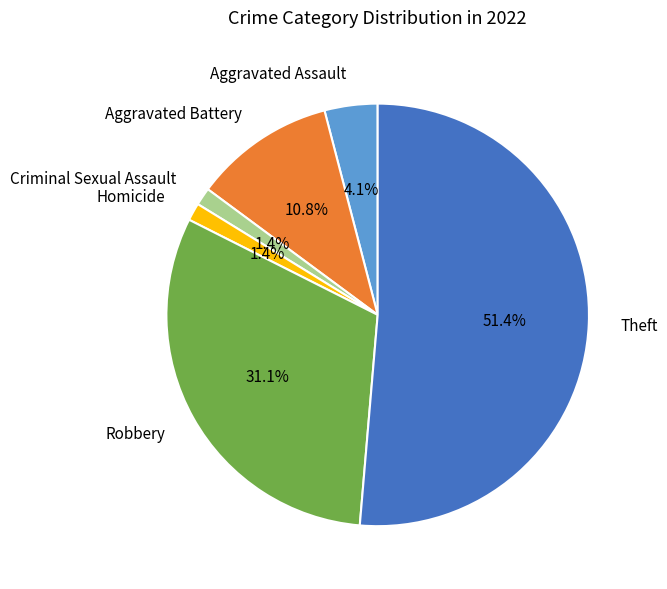

Is the sum of Aggravated Assault and Homicide greater than half?

No